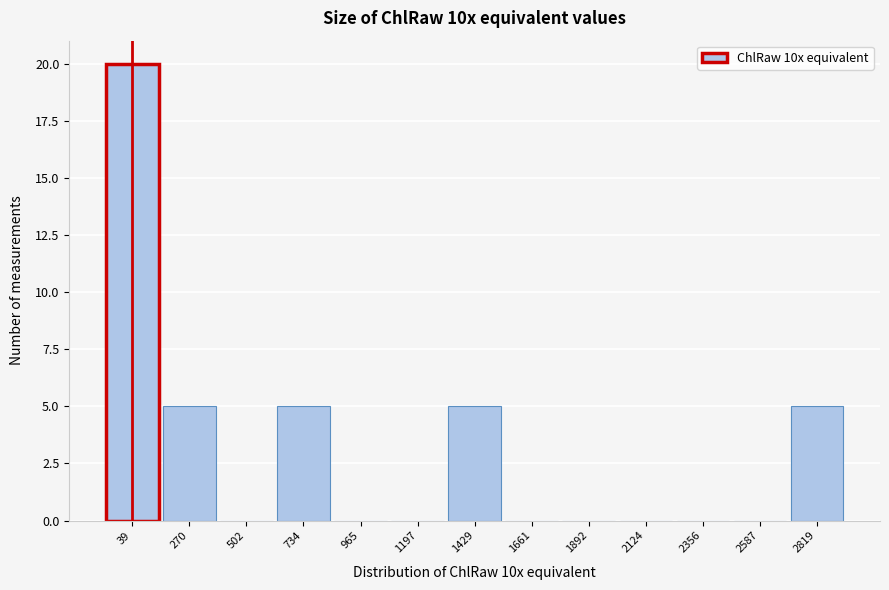

Reading left to right, what are all the values shown in this chart?

39=20	270=5	502=0	734=5	965=0	1197=0	1429=5	1661=0	1892=0	2124=0	2356=0	2587=0	2819=5